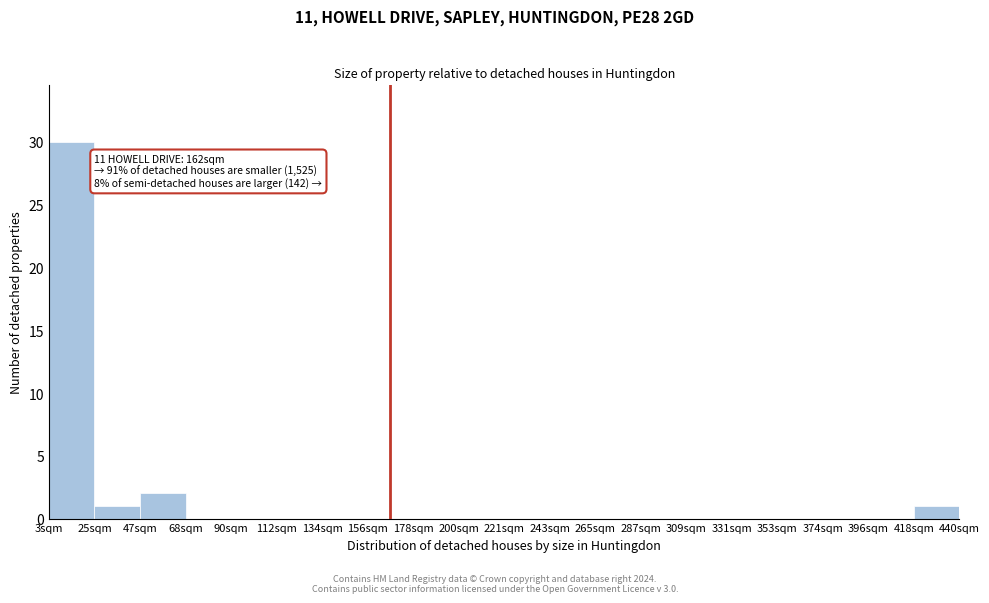

Which range on the x-axis has the tallest bar?

5 to 25